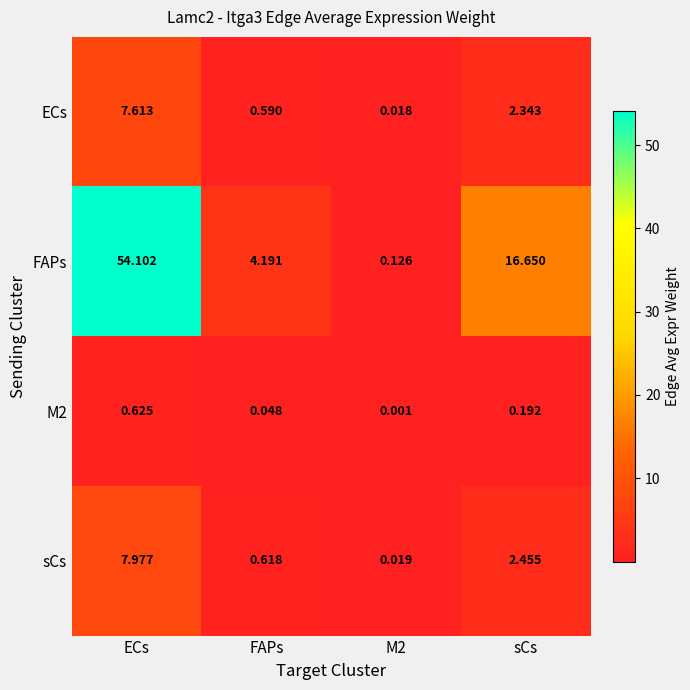

At which category is the sum across all series the highest?

ECs